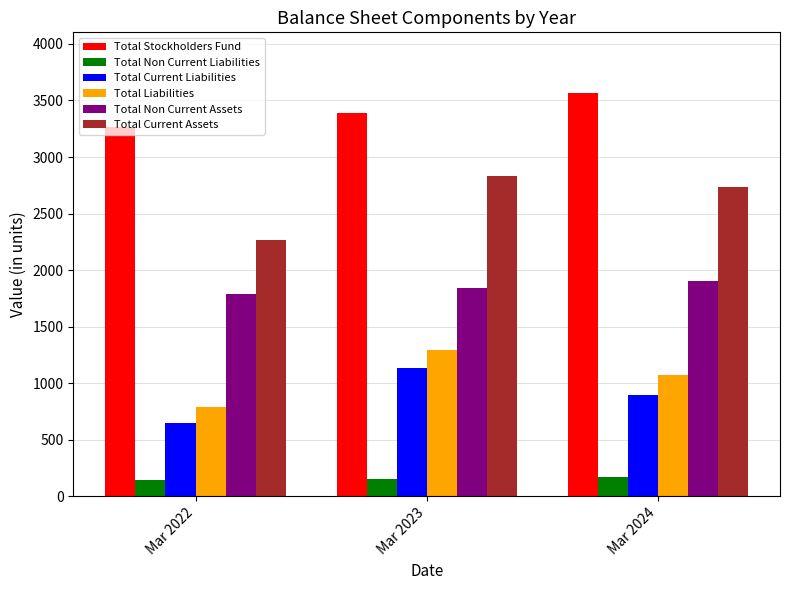

What is the sum of the Total Current Assets values at Mar 2022 and Mar 2024?

4995.4